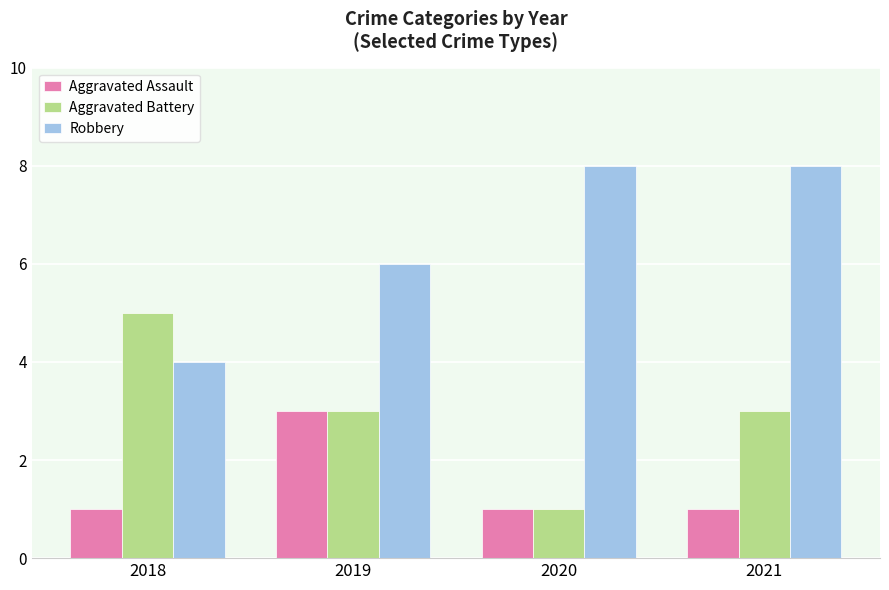

The Aggravated Battery series shows 1 at 2020. True or false?

True